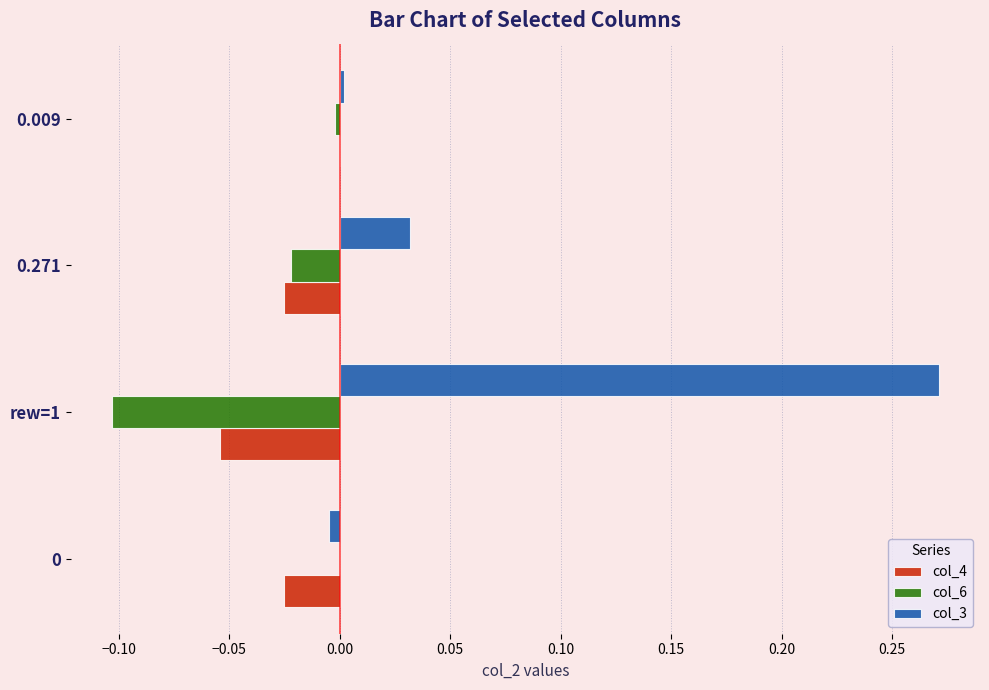

Is it true that col_6 equals 0.0 at 0?

True